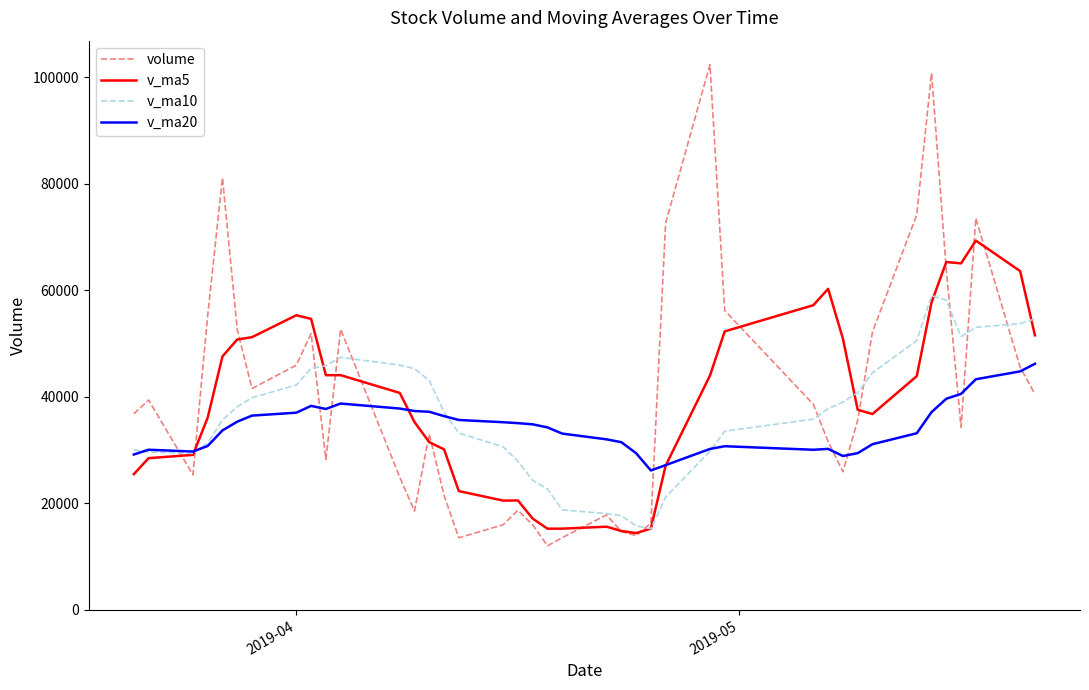

How many distinct data groups are displayed?

4